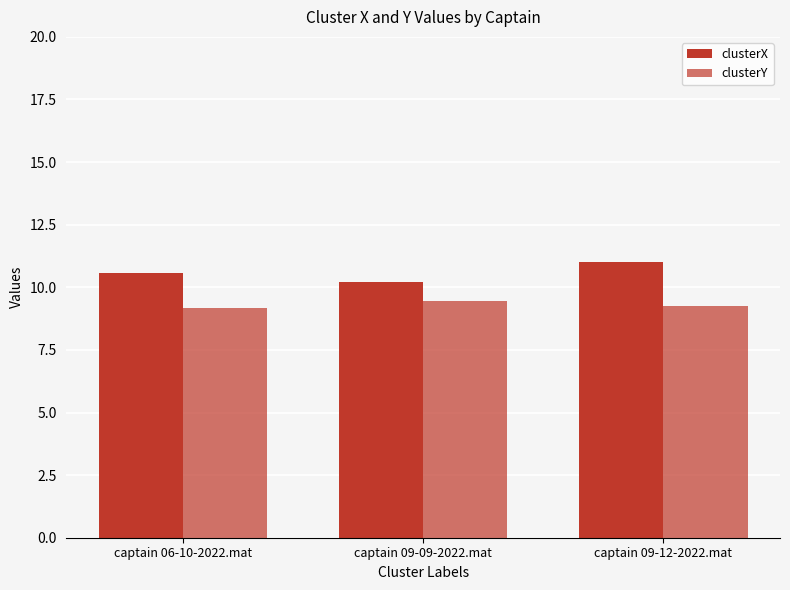

What is the difference between the maximum and second lowest values in the clusterY series?

0.2